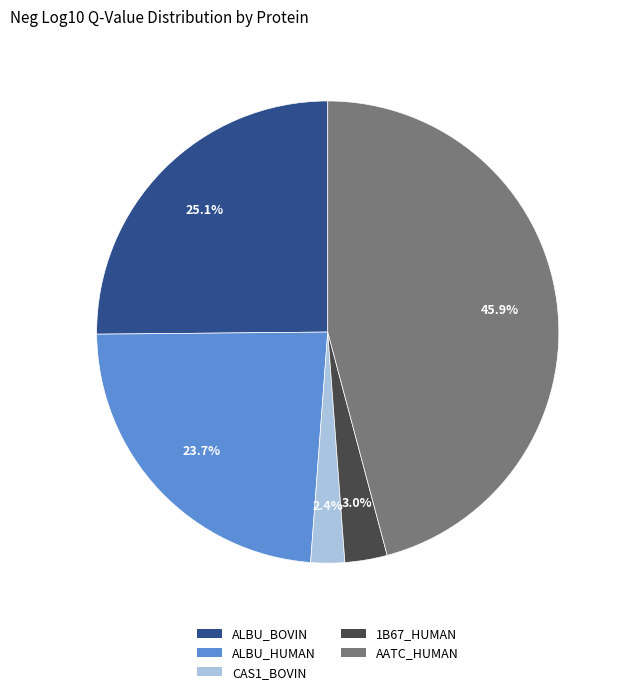

Which category has the smallest portion of the pie?

CAS1_BOVIN